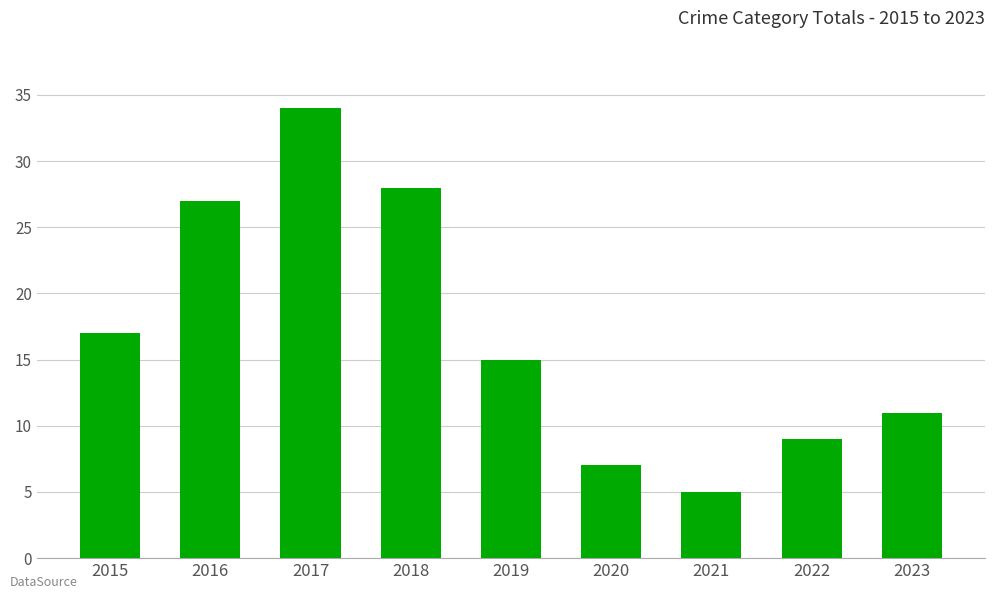

What is the average value?

17